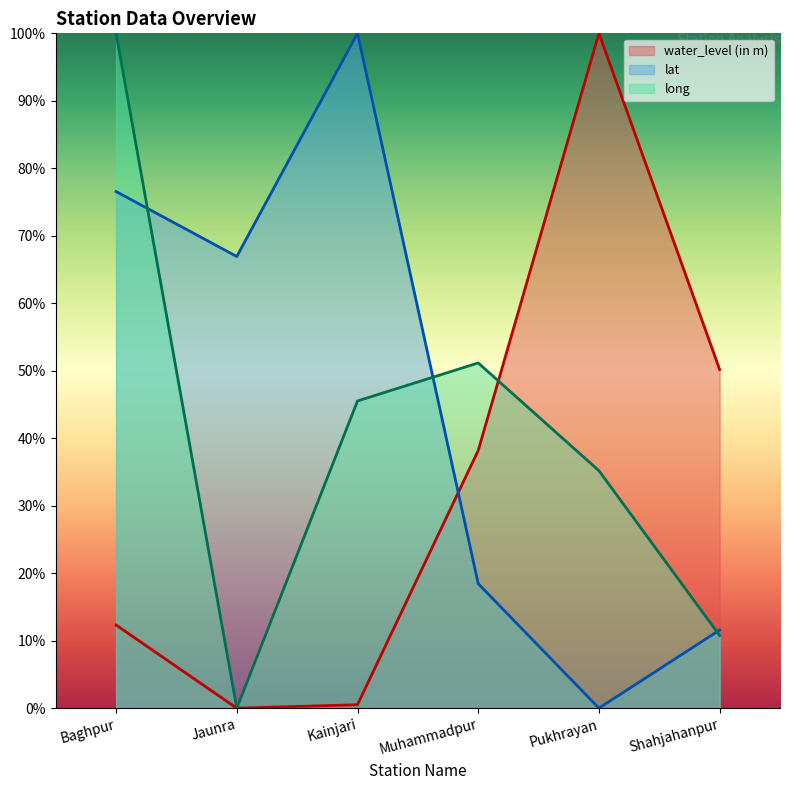

What position from the left is Jaunra?

2